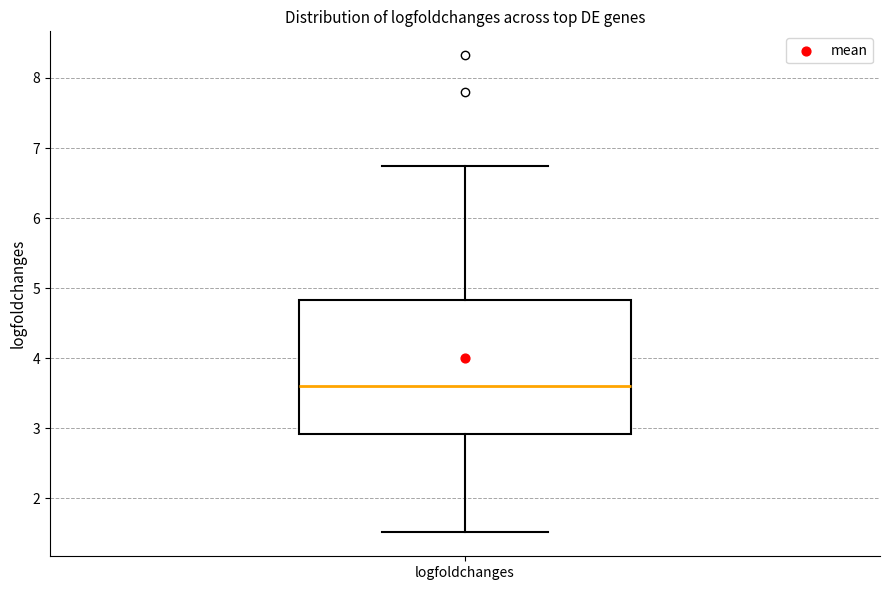

Read this box plot against the y-axis: the position of the median line, the range covered by the box, and the ends of both whiskers. The values are not printed on the chart, so give them approximately, as read against the axis.

median 3.6, box 2.9 to 4.8, whiskers 1.5 to 6.7